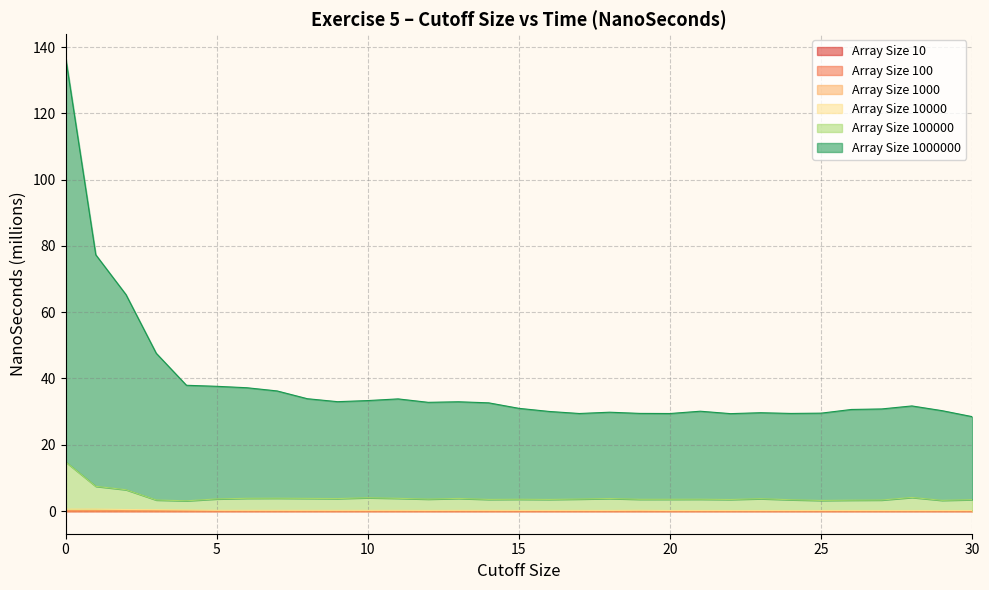

Rank the series at 27 from highest to lowest value.

1000000, 100000, 10000, 1000, 100, 10